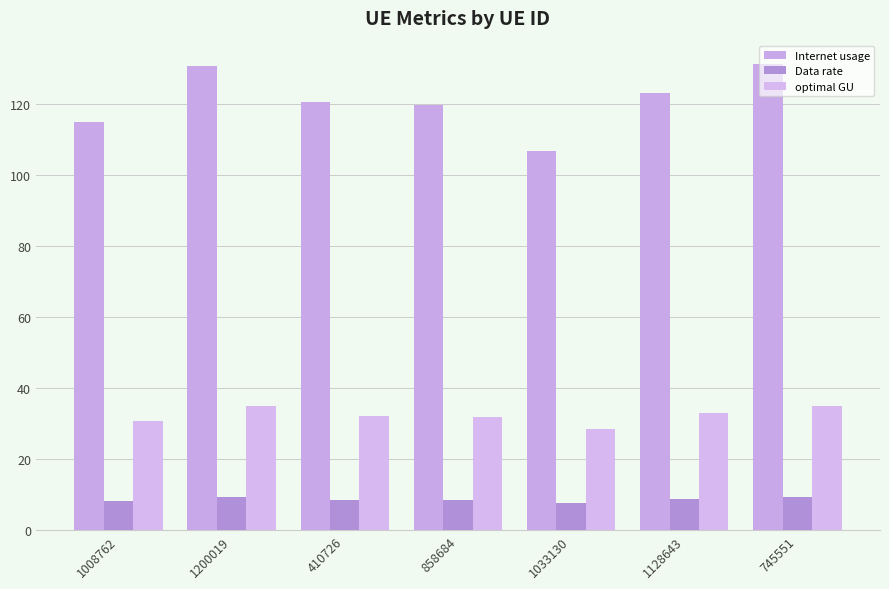

Are the bars grouped side by side (vs. stacked)?

Yes